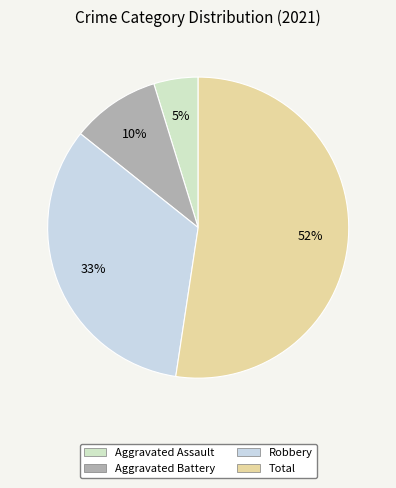

Count the number of slices in the pie.

4